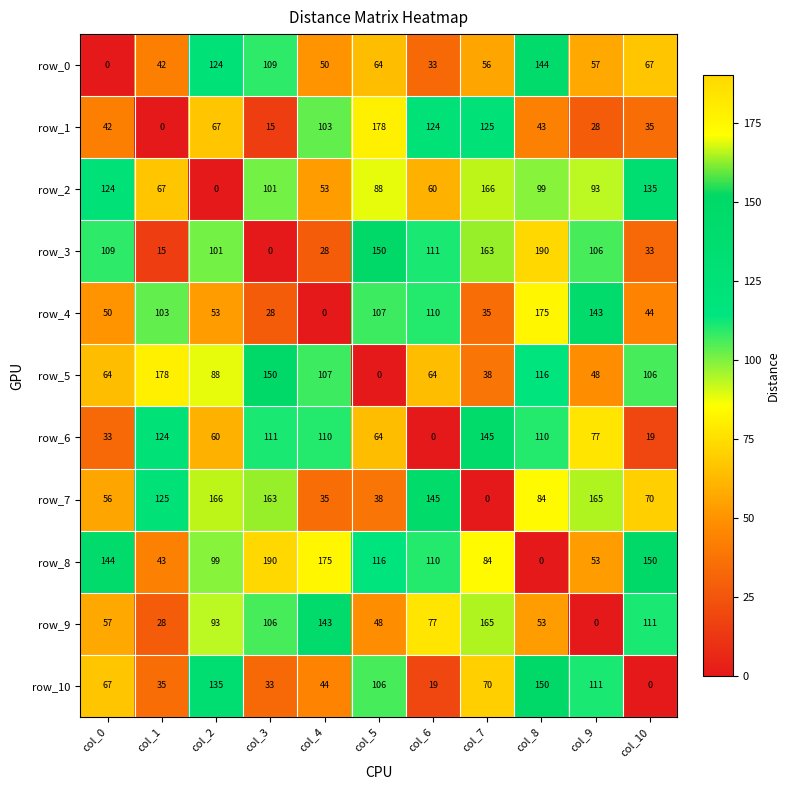

True or false: row_9 has a value of 192 at col_4.

False